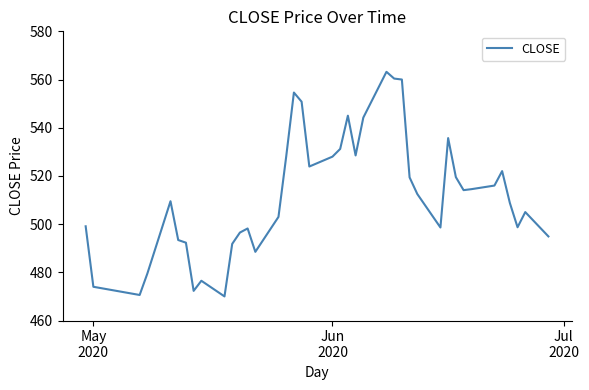

What is the maximum value shown in the chart?

563.2